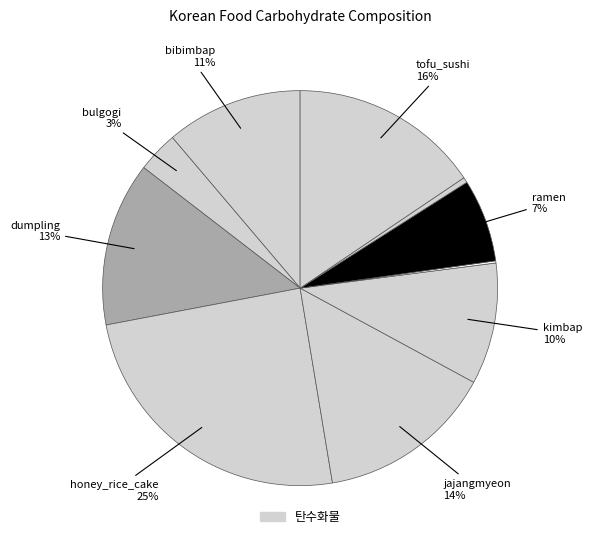

Is there a majority slice in this chart?

No